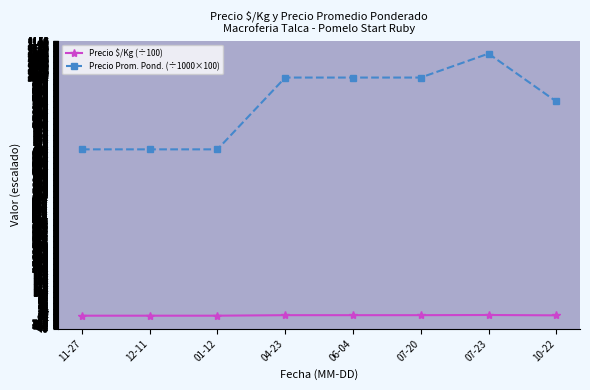

What are all the series names shown in the legend?

Precio $/Kg (÷100), Precio Prom. Pond. (÷1000×100)